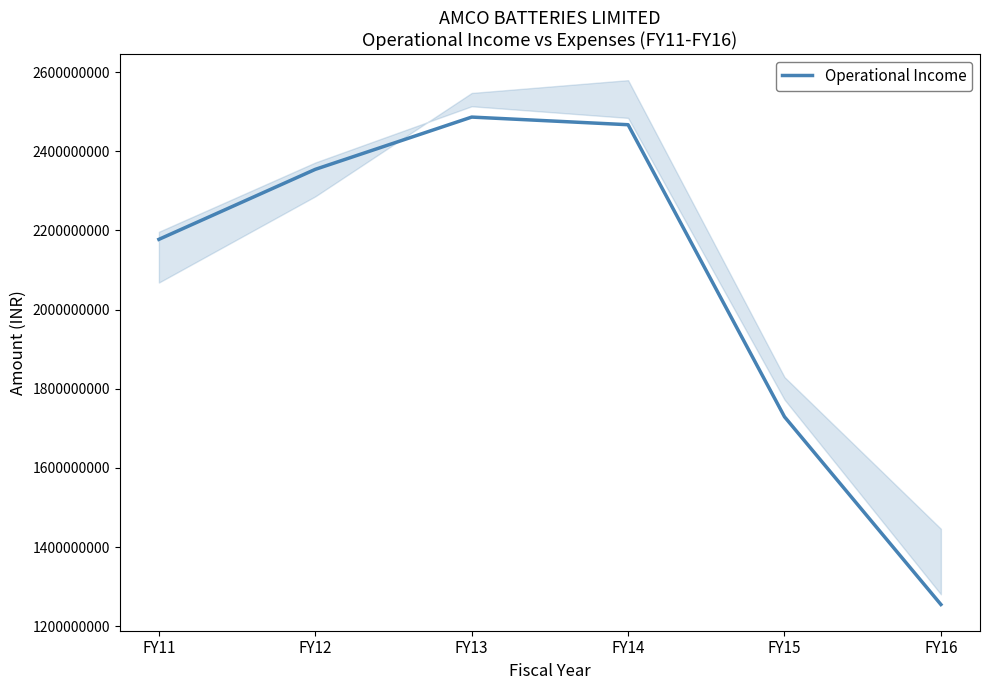

What is the approximate value at FY15, to the nearest 50?

1729115150